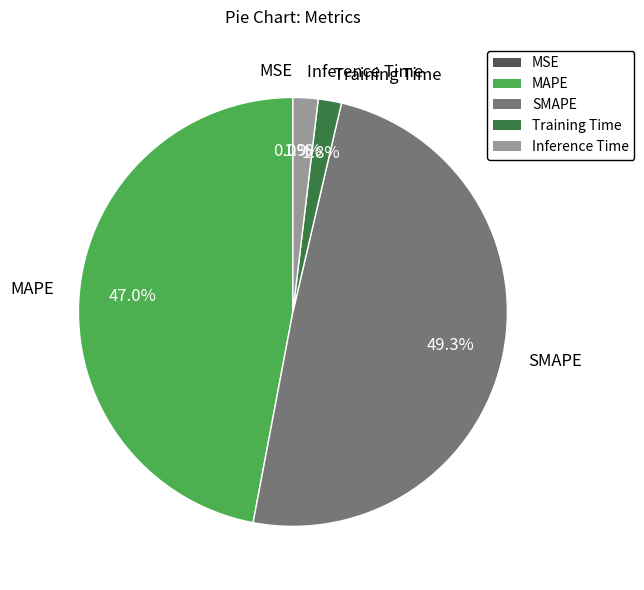

Which category has the biggest portion of the pie?

SMAPE